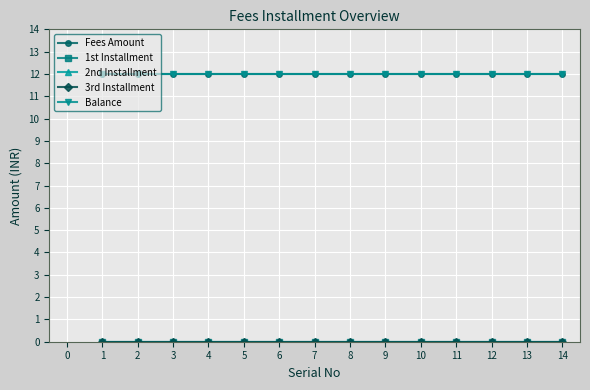

Reading left to right, list all the values displayed in this chart.

Fees Amount: 12	12	12	12	12	12	12	12	12	12	12	12	12	12
1st Installment: 0	0	0	0	0	0	0	0	0	0	0	0	0	0
2nd Installment: 0	0	0	0	0	0	0	0	0	0	0	0	0	0
3rd Installment: 0	0	0	0	0	0	0	0	0	0	0	0	0	0
Balance: 12	12	12	12	12	12	12	12	12	12	12	12	12	12